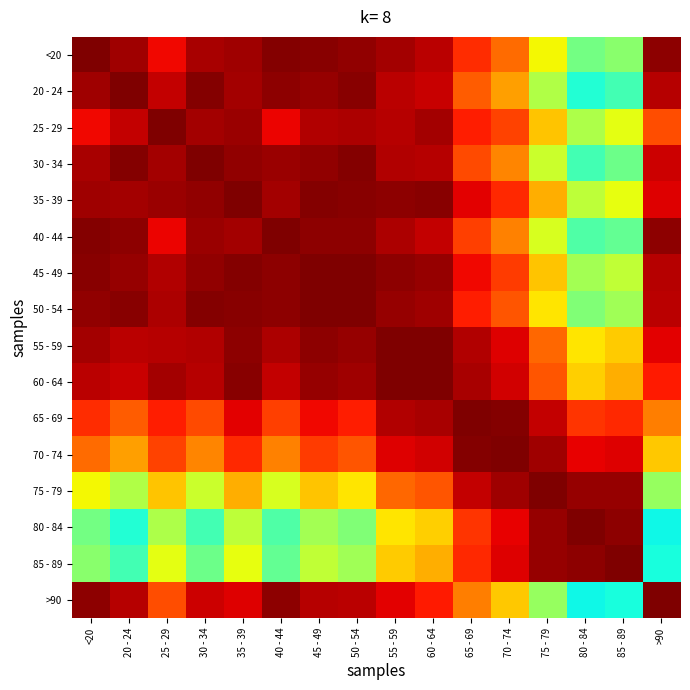

At which category is the sum across all series the highest?

60 - 64